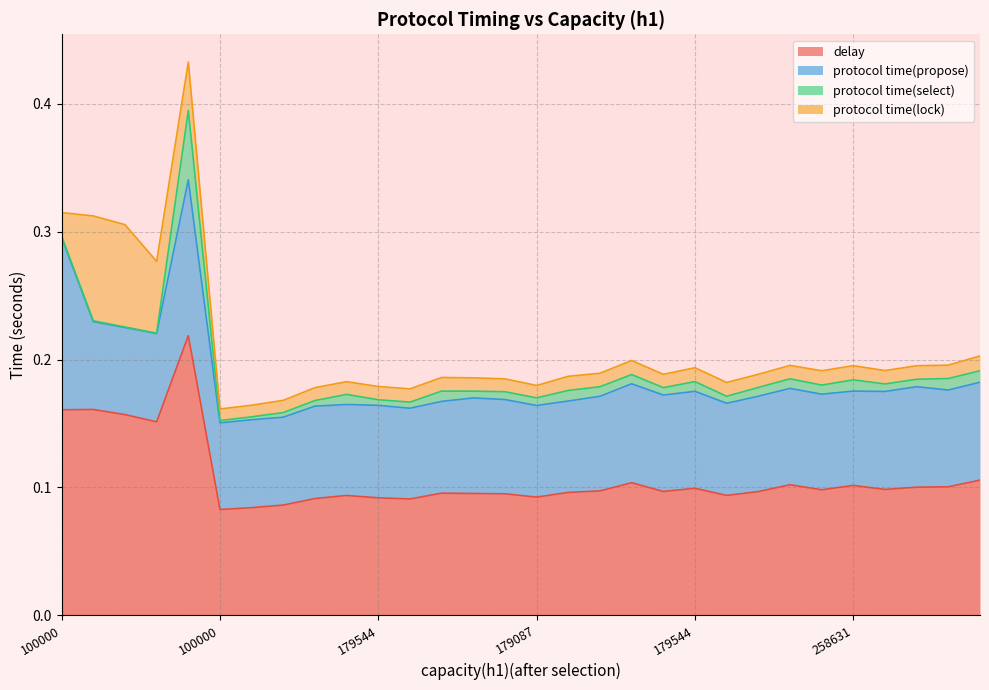

What is the label of the 11th point from the left?

179544